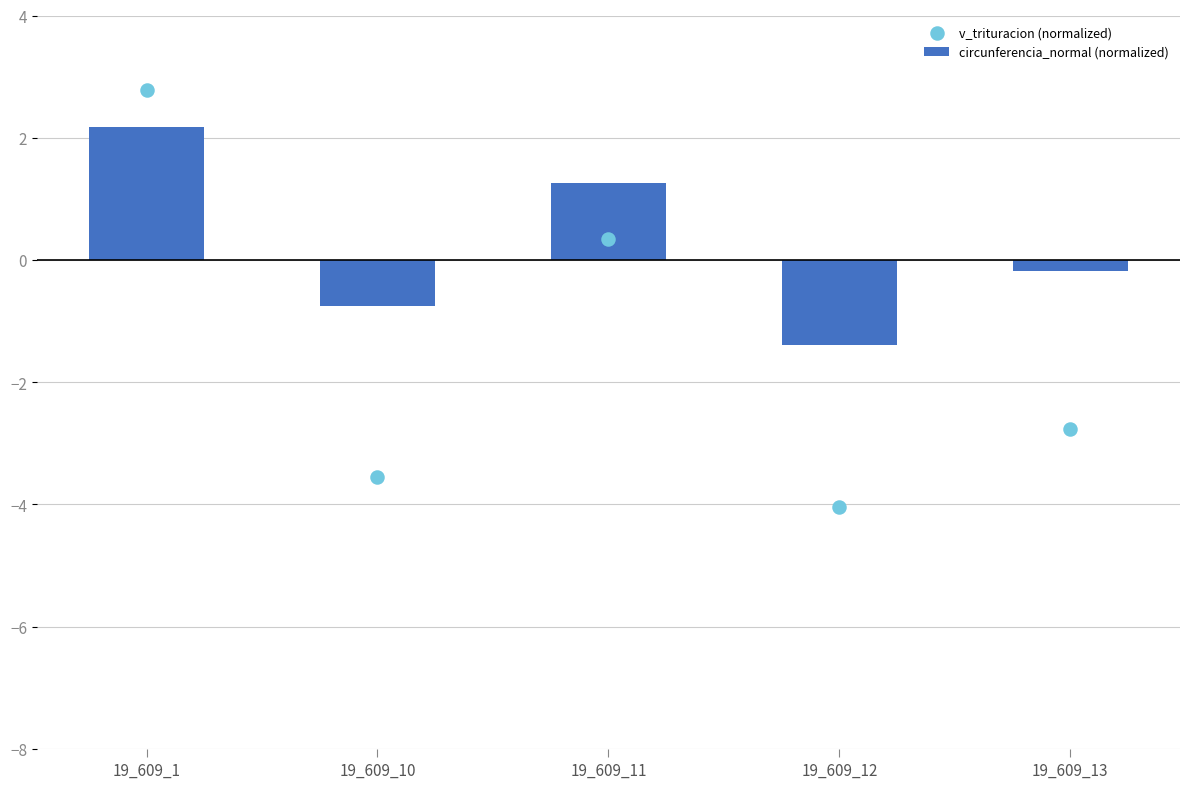

Which series has the largest total across all categories?

circunferencia_normal (normalized)